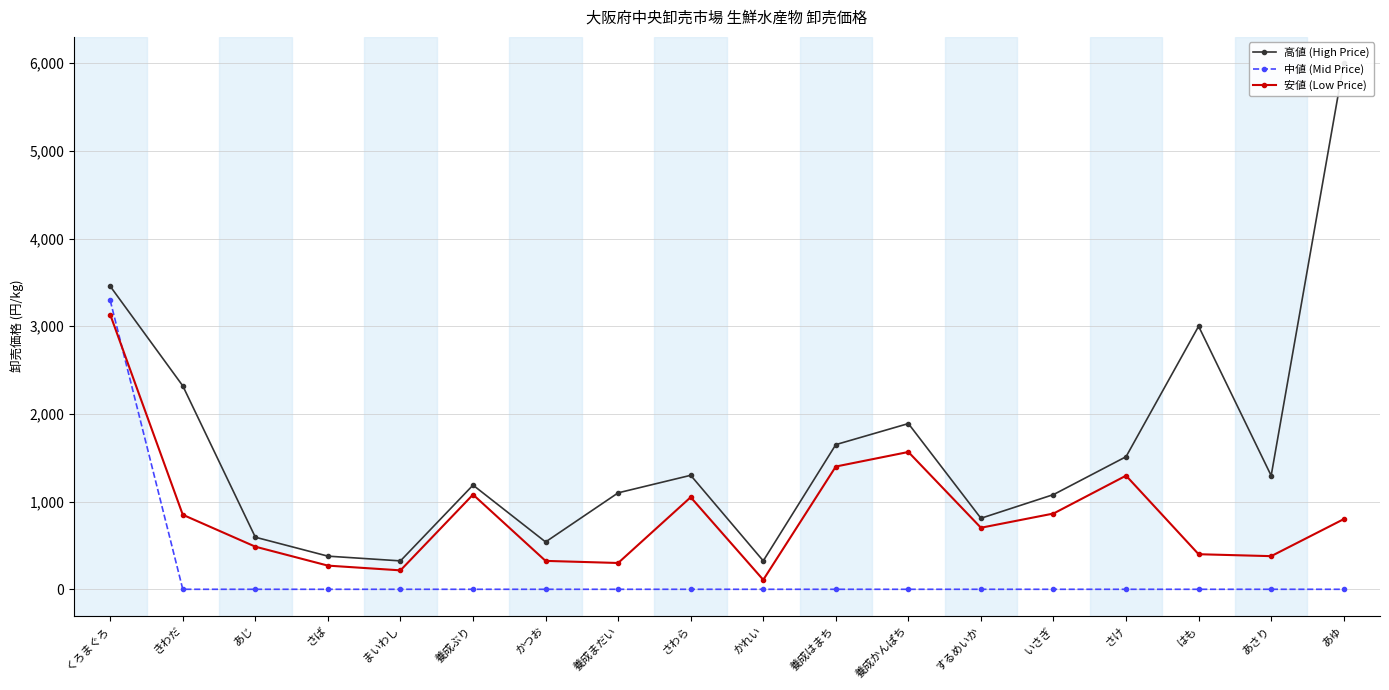

At which label is 安値 (Low Price) closest to 1620?

養成かんぱち